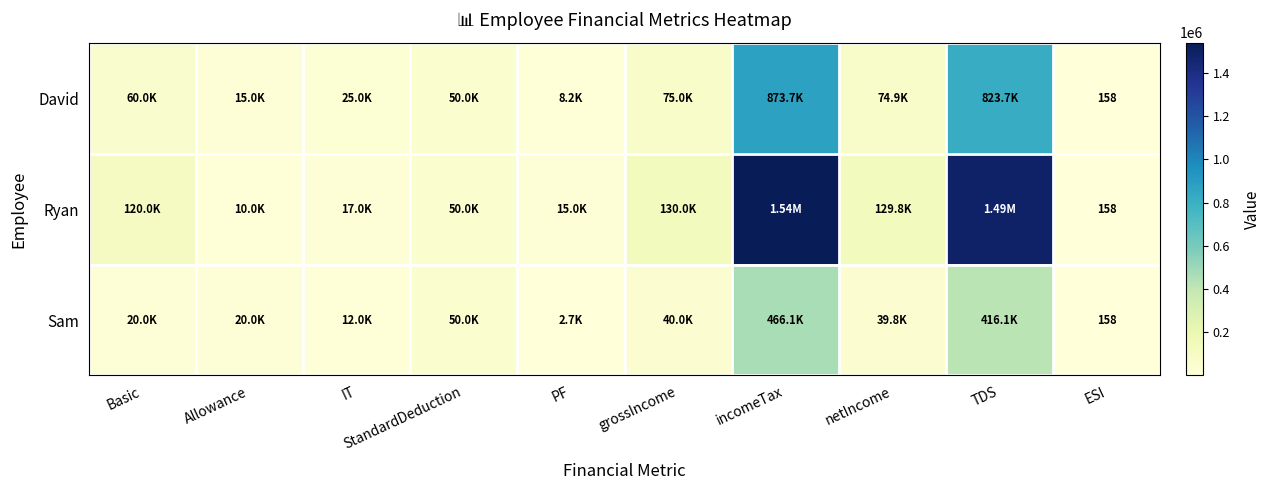

What is the total value across all series at Allowance?

45000.0